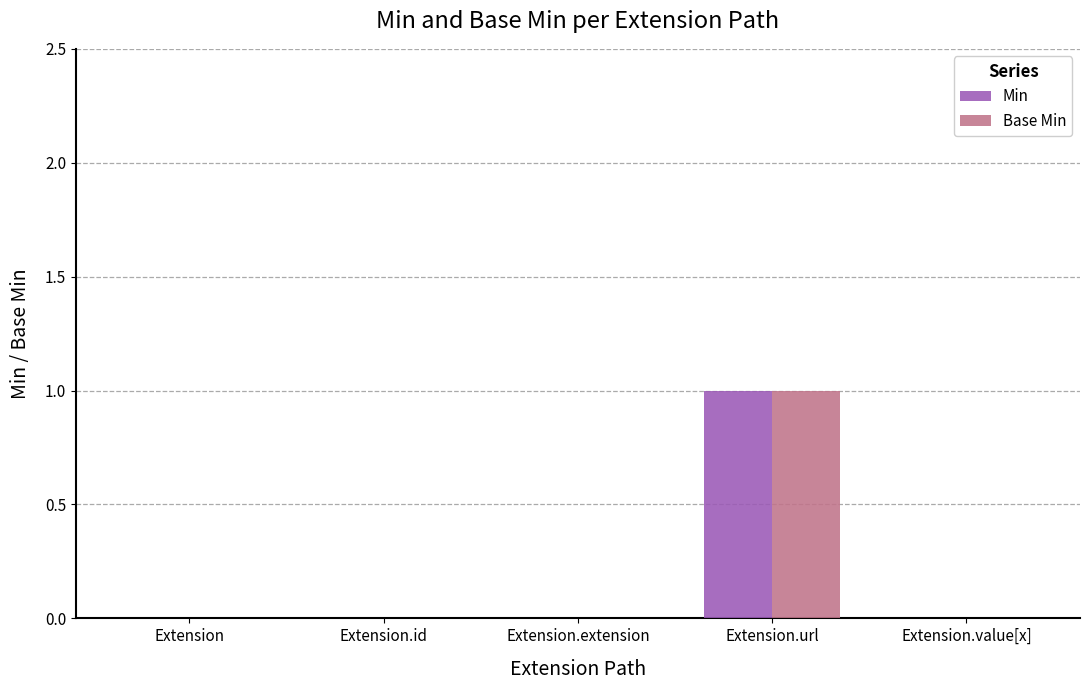

Count the number of categories in the chart.

5